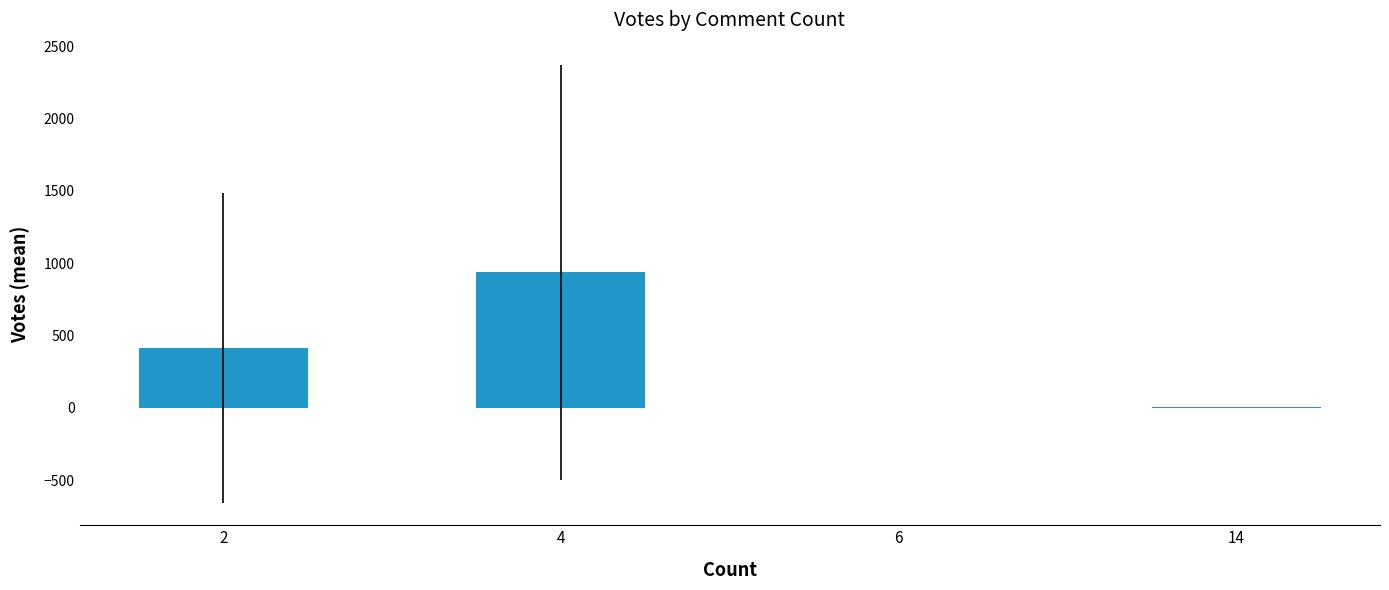

What is the sum of the values at 14 and 6?

11.0